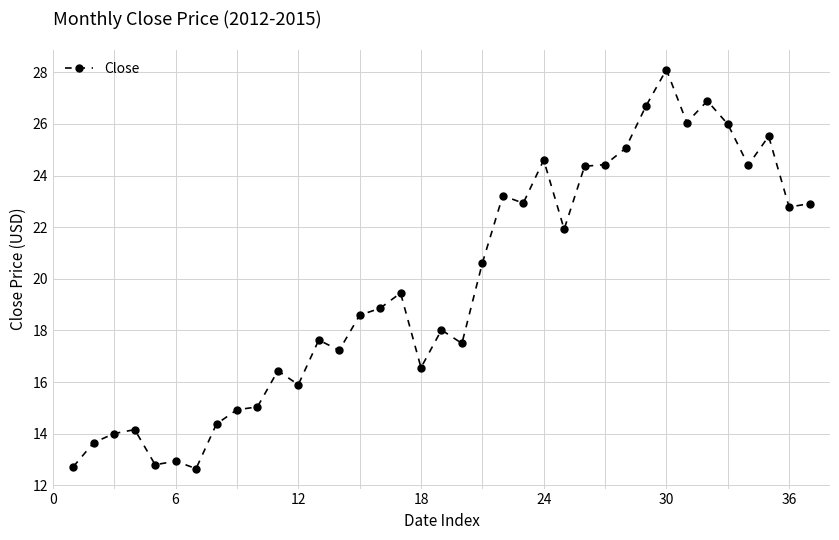

What is the maximum value shown in the chart?

28.1